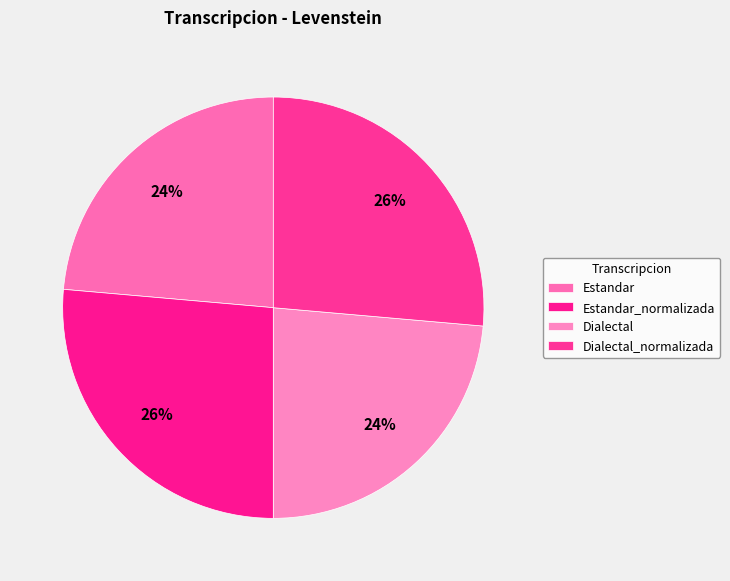

To the nearest percent, what is the average slice percentage?

25%